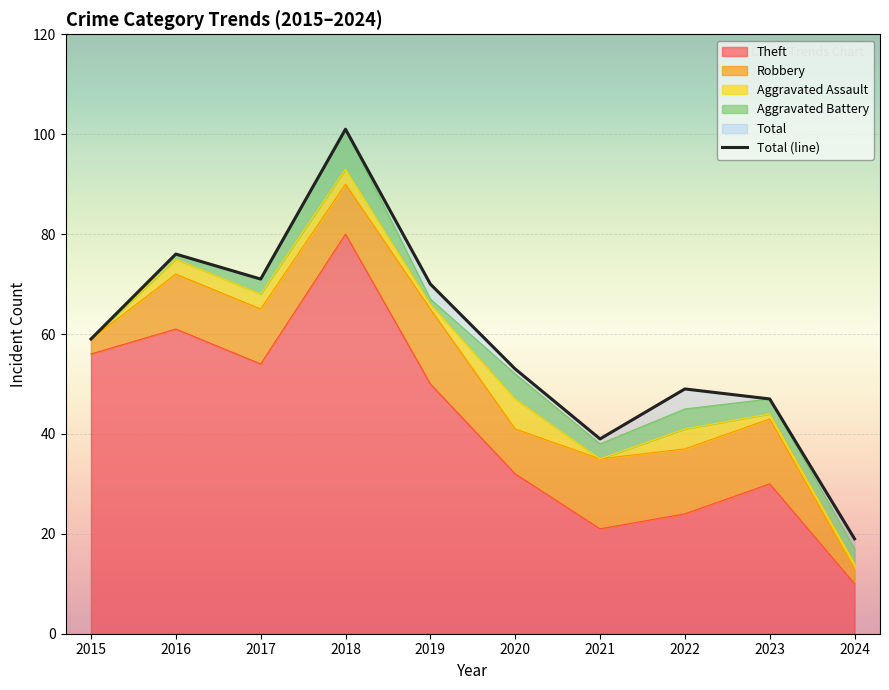

What is the change in value from 2015 to 2018?

+42